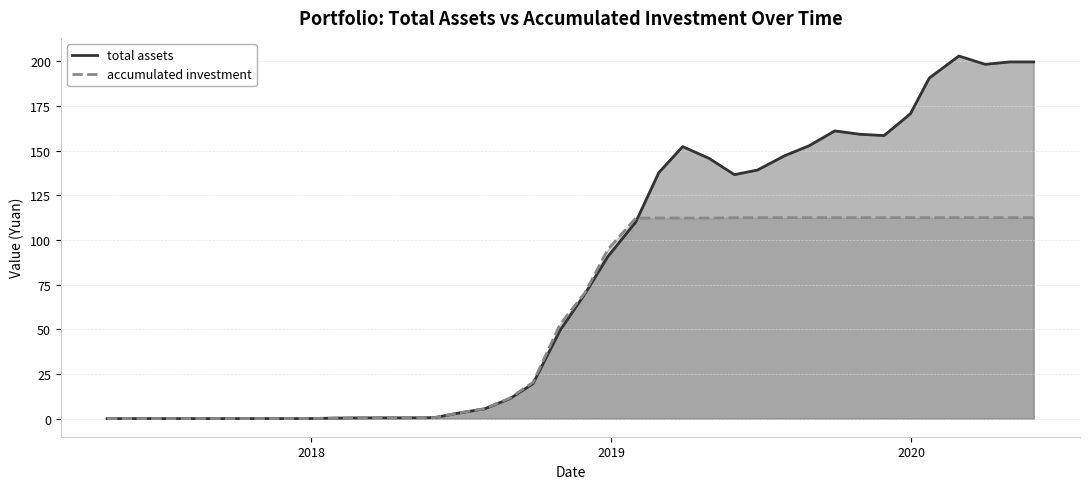

How many interior local peaks does the accumulated investment series have?

1